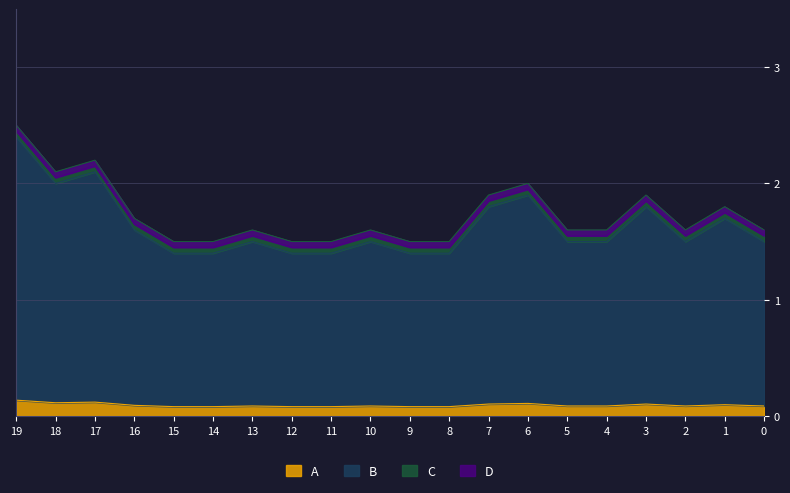

Which series has the largest total across all categories?

C